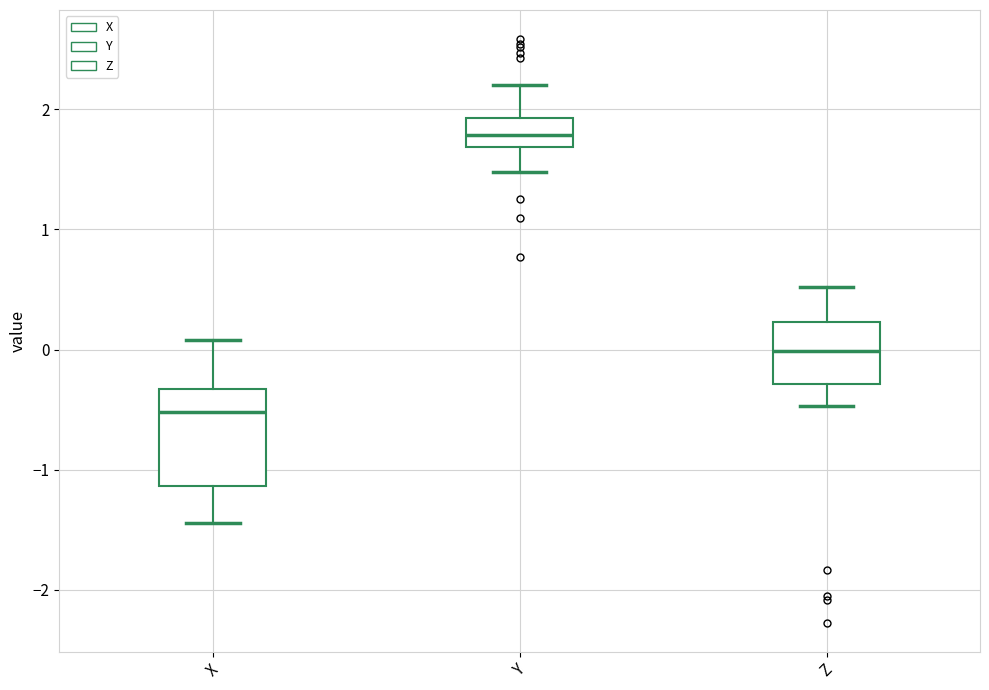

Reading left to right, read every box against the y-axis: the position of its median line, the range the box covers, and the ends of its whiskers. The values are not printed on the chart, so give them approximately, as read against the axis.

X: median -0.5, box -1.1 to -0.3, whiskers -1.4 to 0.1
Y: median 1.8, box 1.7 to 1.9, whiskers 1.5 to 2.2
Z: median 0.0, box -0.3 to 0.2, whiskers -0.5 to 0.5